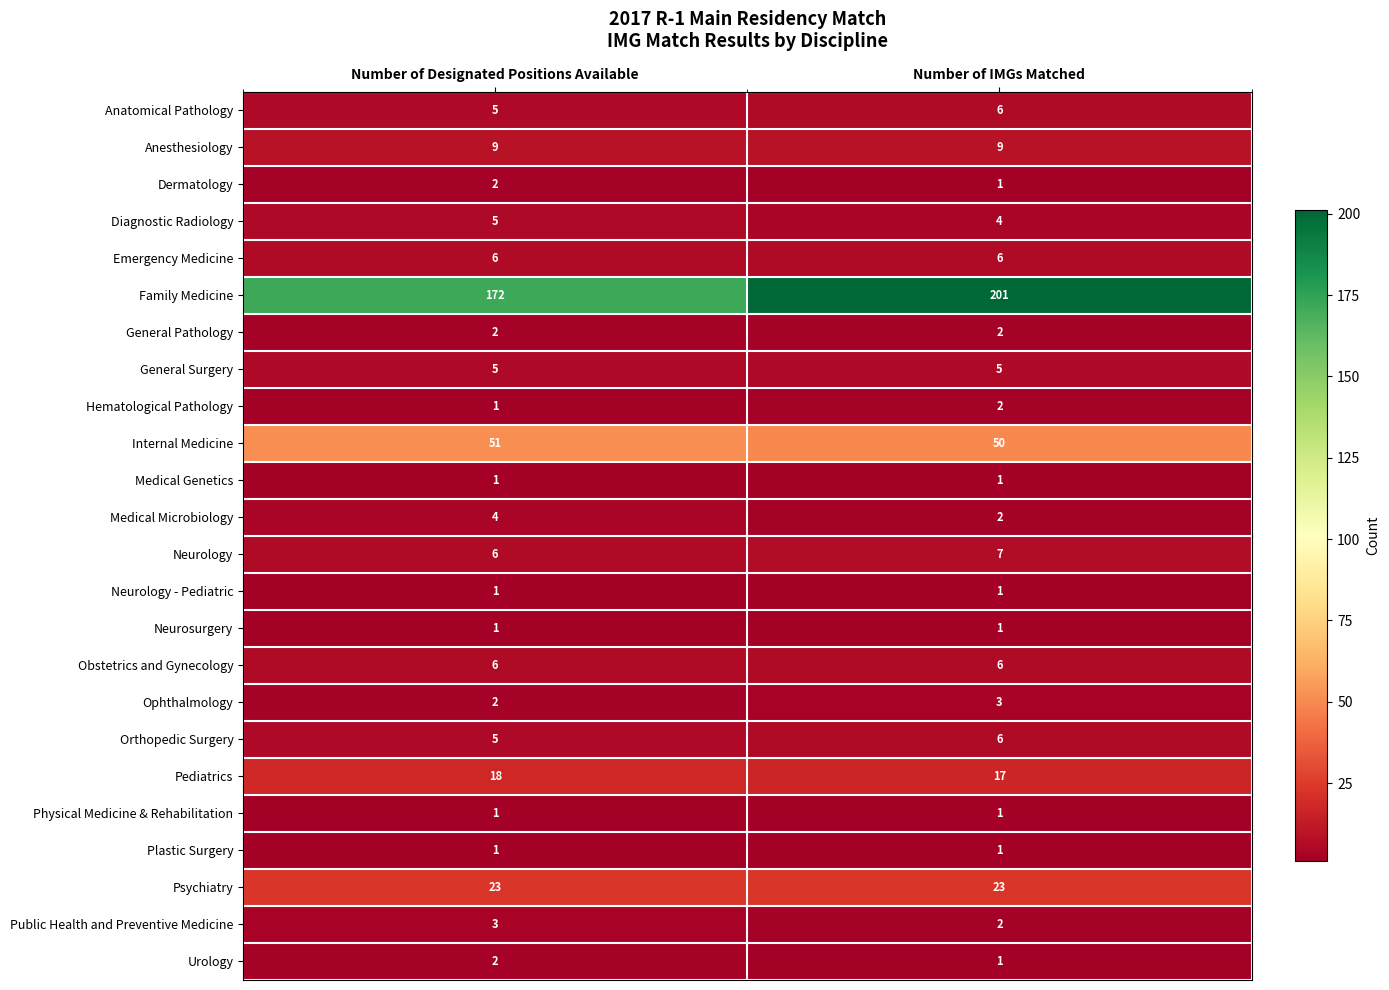

Which series changed the most between Number of Designated Positions Available and Number of IMGs Matched?

Family Medicine